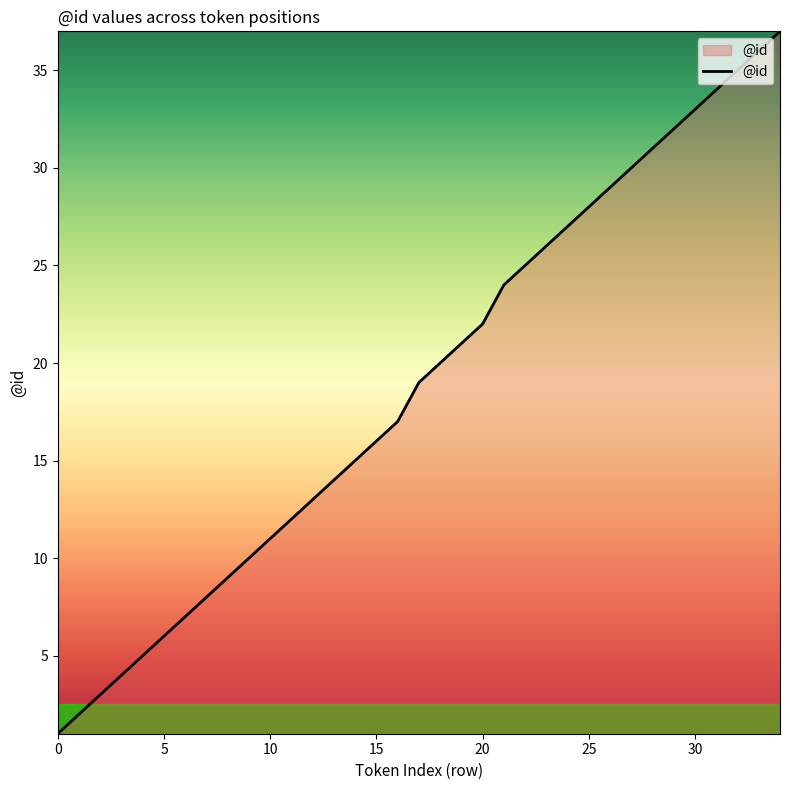

What is the greatest value displayed?

37